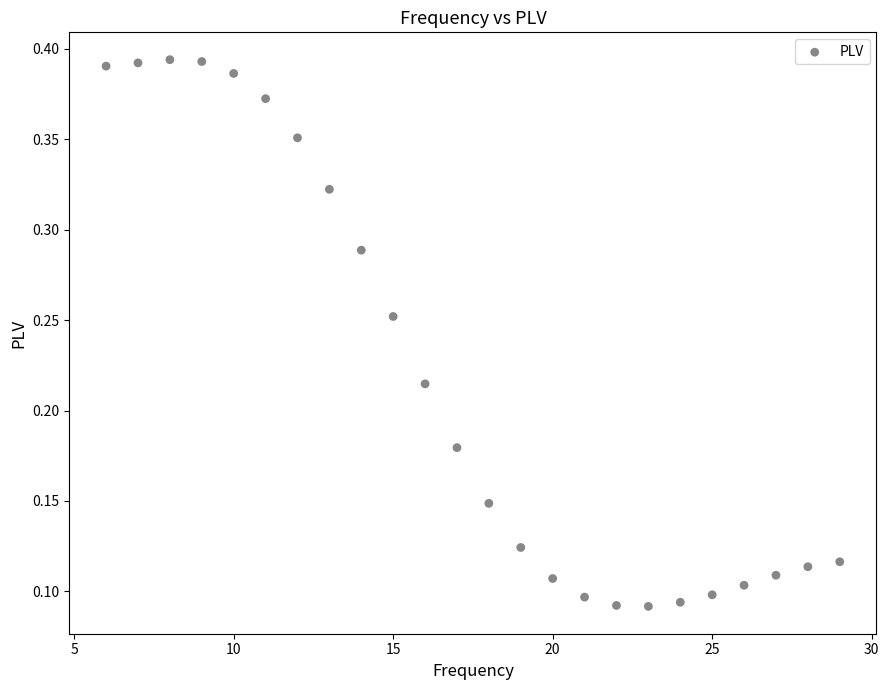

What is the range of X values (max minus min)?

23.0